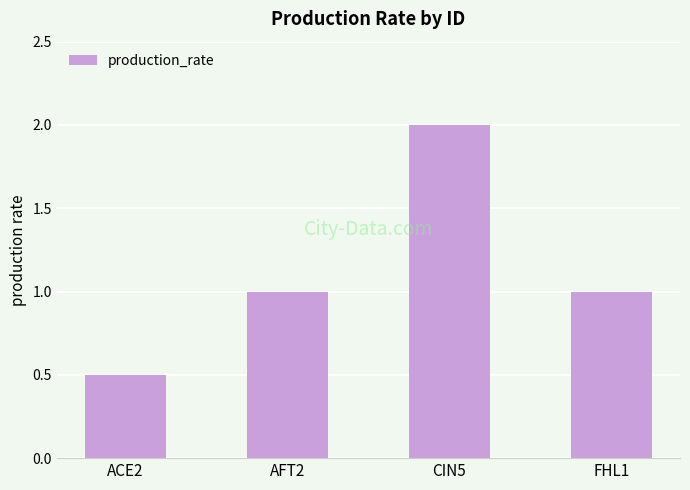

What is the label of the 1st bar from the right?

FHL1